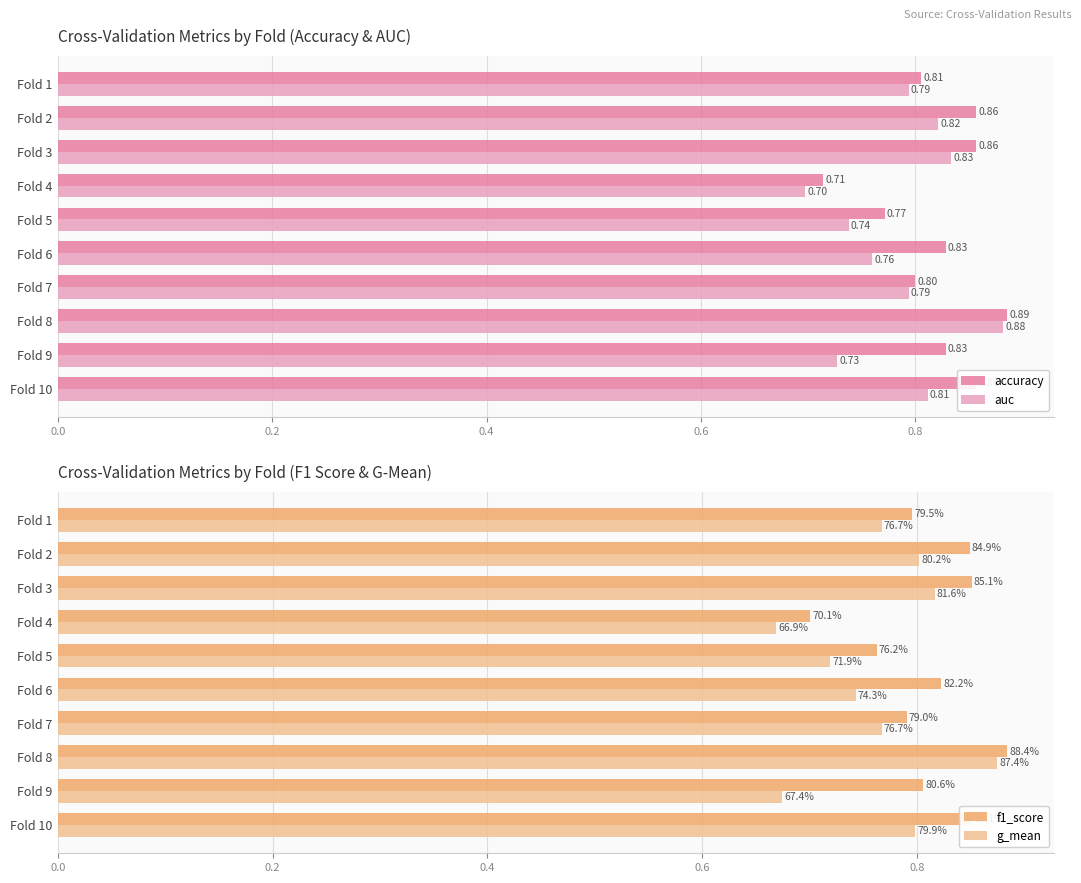

Does the chart contain stacked bars?

No